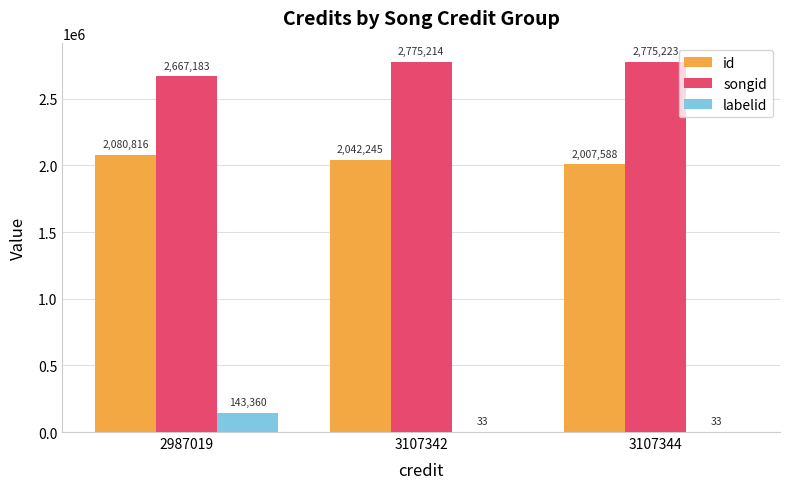

What is the difference between the id values at 3107344 and 3107342?

34657